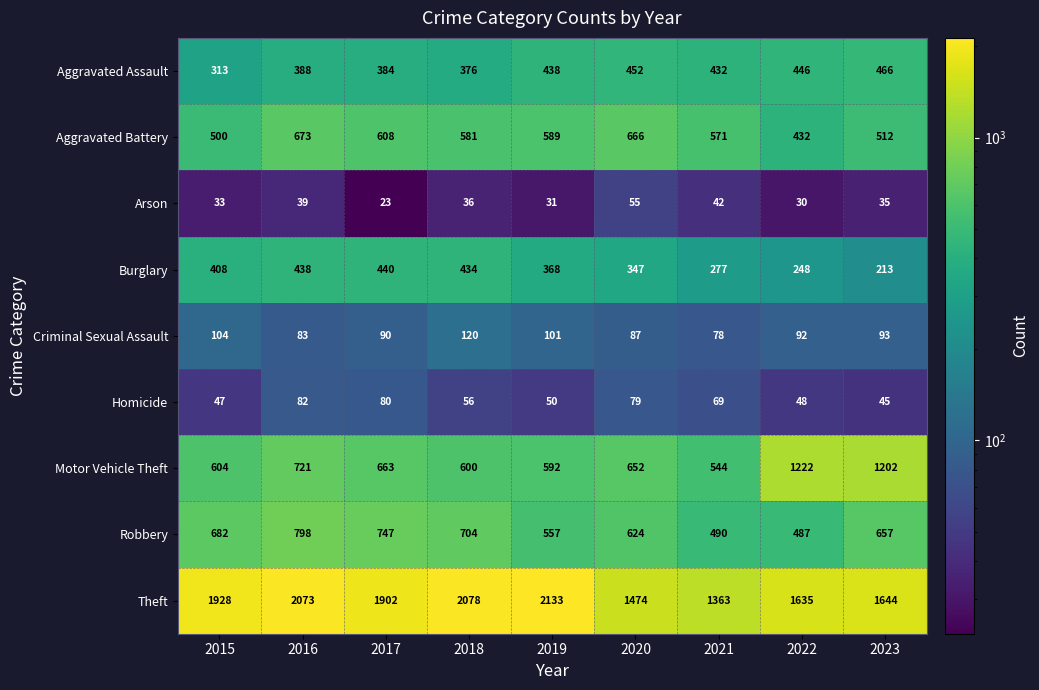

The value of Aggravated Battery at 2017 is 608. True or false?

True